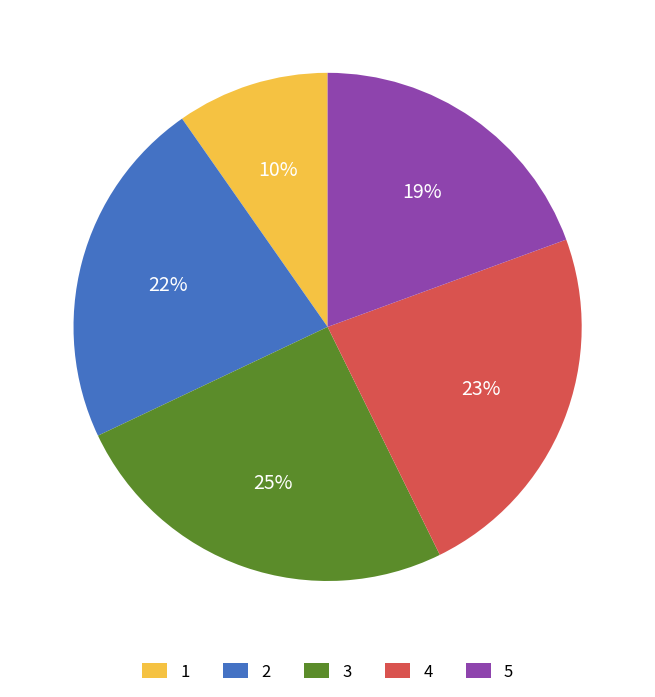

Rank the categories by value from highest to lowest.

3, 4, 2, 5, 1